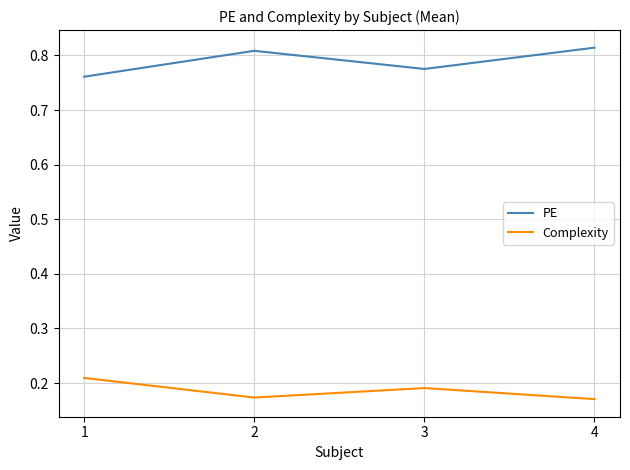

The Complexity series shows 0.3 at 2. True or false?

False